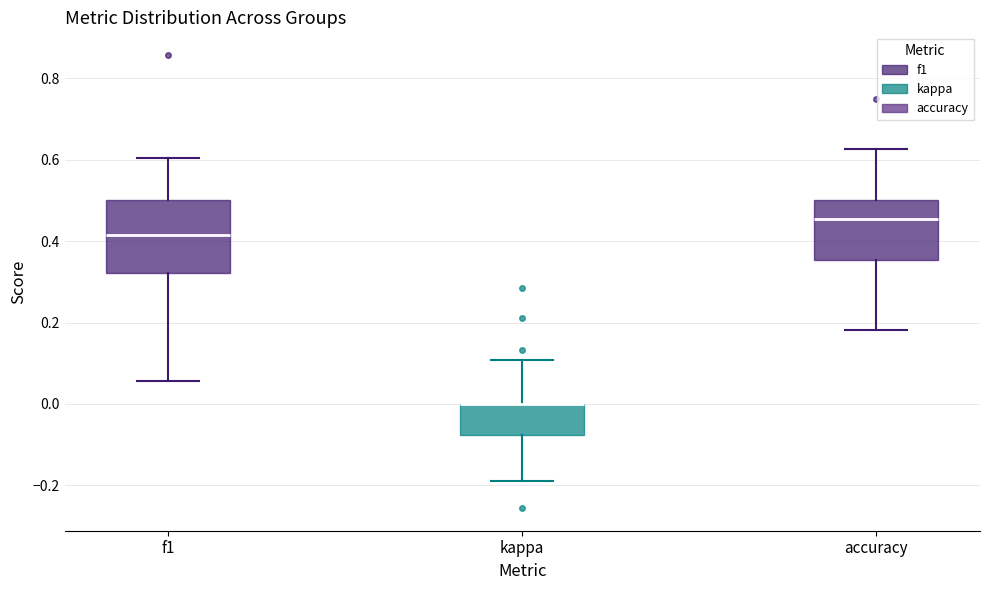

Where does the lower whisker of the box for accuracy end on the y-axis? The values are not printed on the chart, so give them approximately, as read against the axis.

0.18